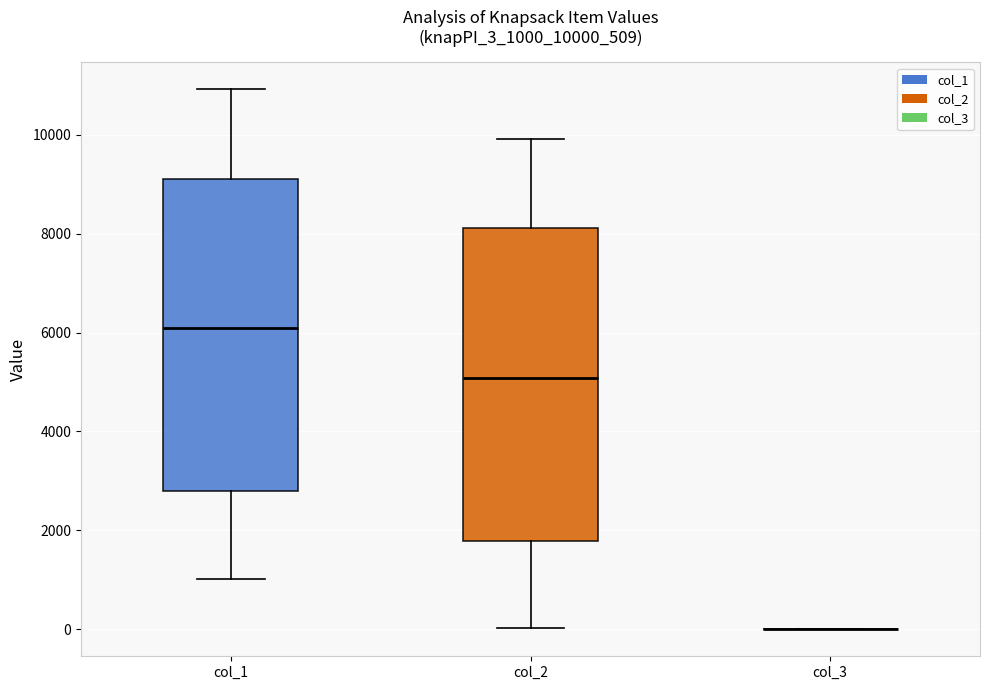

Reading left to right, read every box against the y-axis: the position of its median line, the range the box covers, and the ends of its whiskers. The values are not printed on the chart, so give them approximately, as read against the axis.

col_1: median 6000, box 2800 to 9200, whiskers 1000 to 11000
col_2: median 5000, box 1800 to 8200, whiskers 0 to 10000
col_3: box collapsed to a line at 0, whiskers 0 to 0